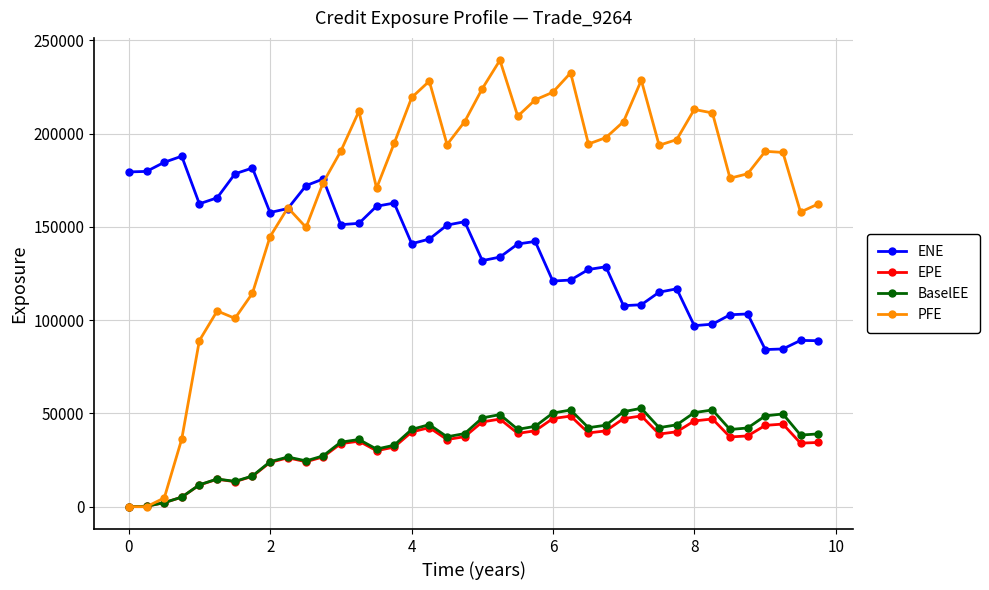

Does the chart have visible grid lines?

Yes